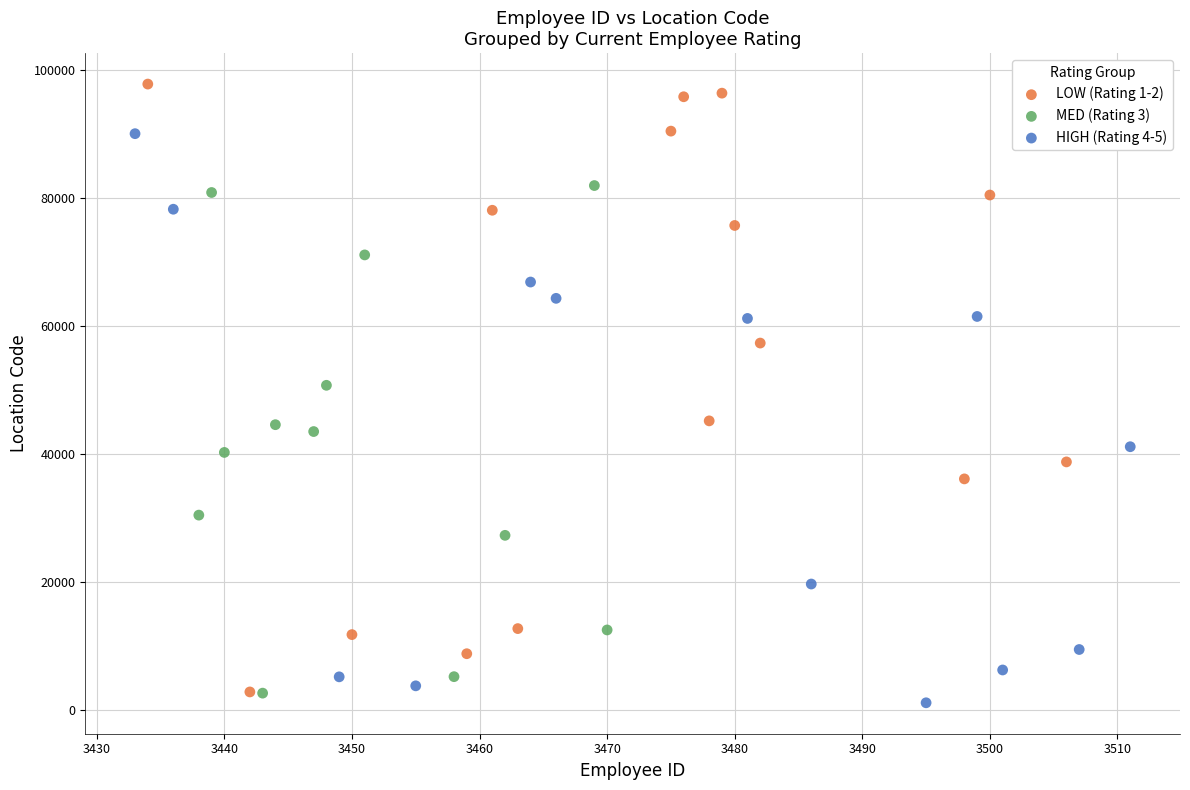

Which series contains the highest Y value?

LOW (Rating 1-2)